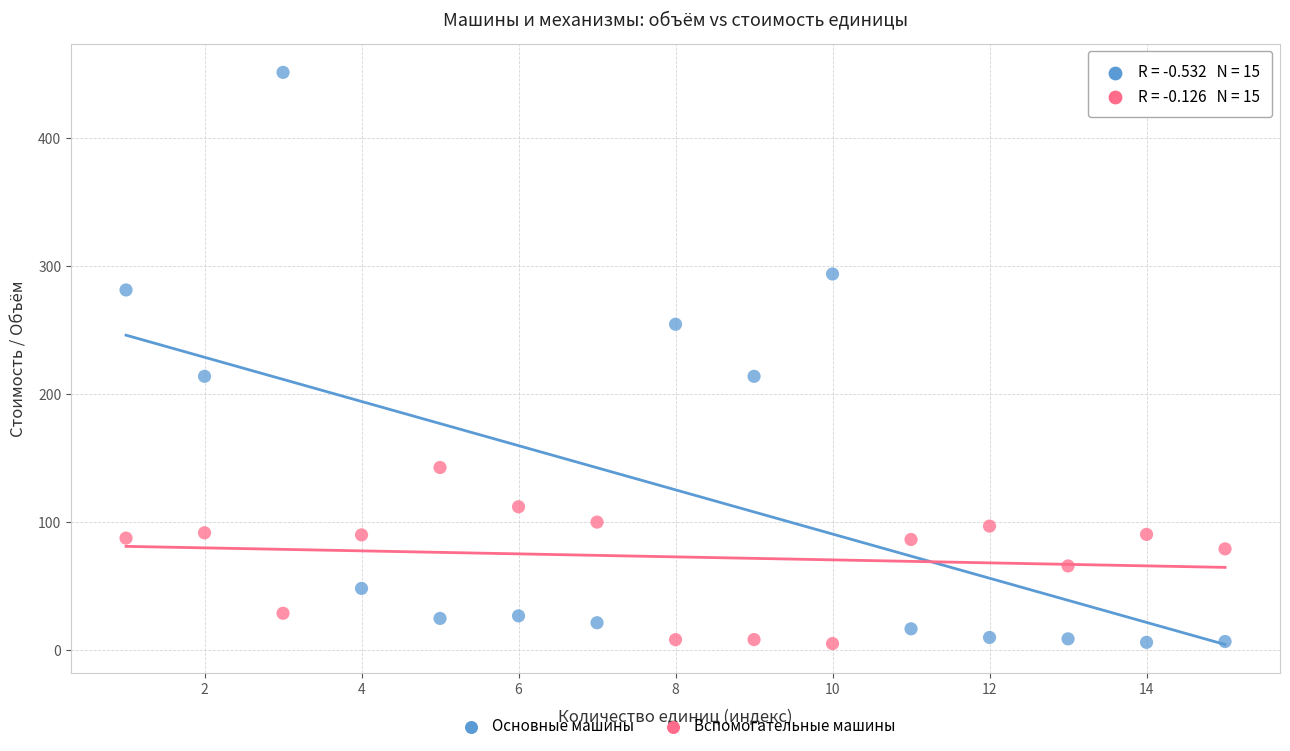

Across all data points, what is the range of X values (max minus min)?

14.0